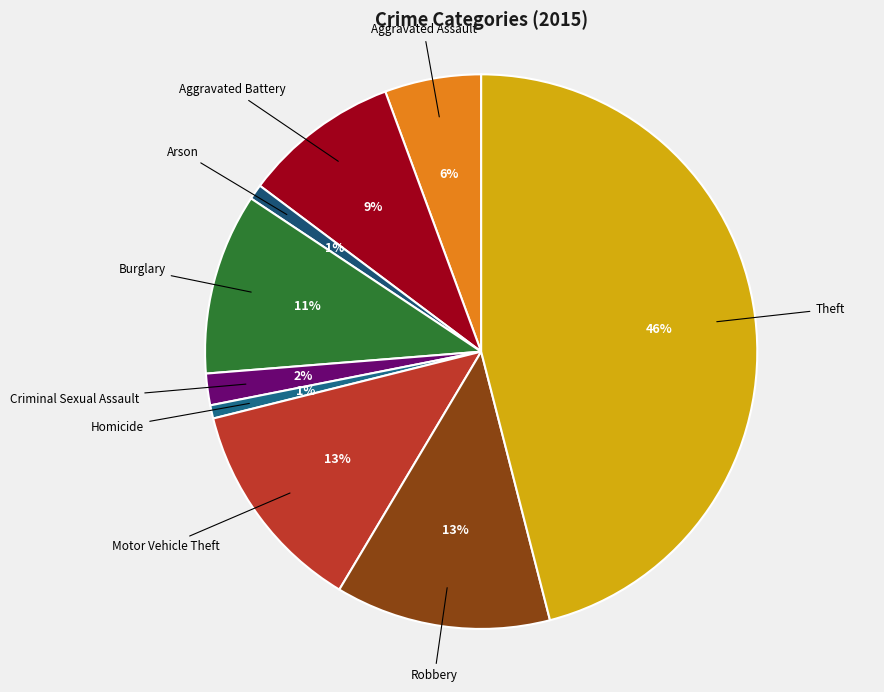

Do Burglary and Motor Vehicle Theft together represent more than half of the pie?

No